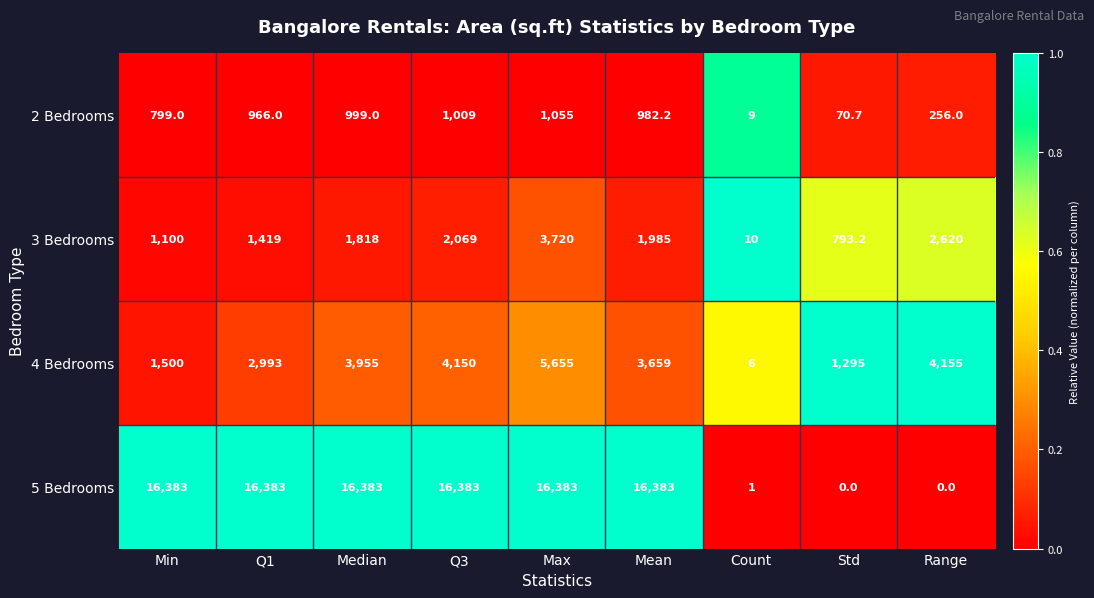

What is the sum of all 4 Bedrooms values?

27368.0